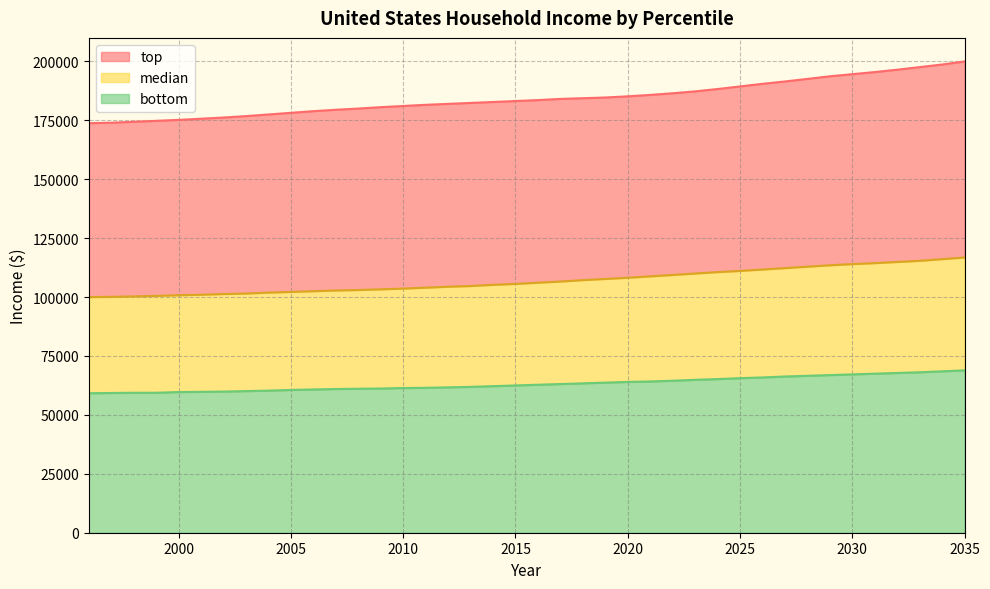

What is the spread (max minus min) of values at 2020?

121200